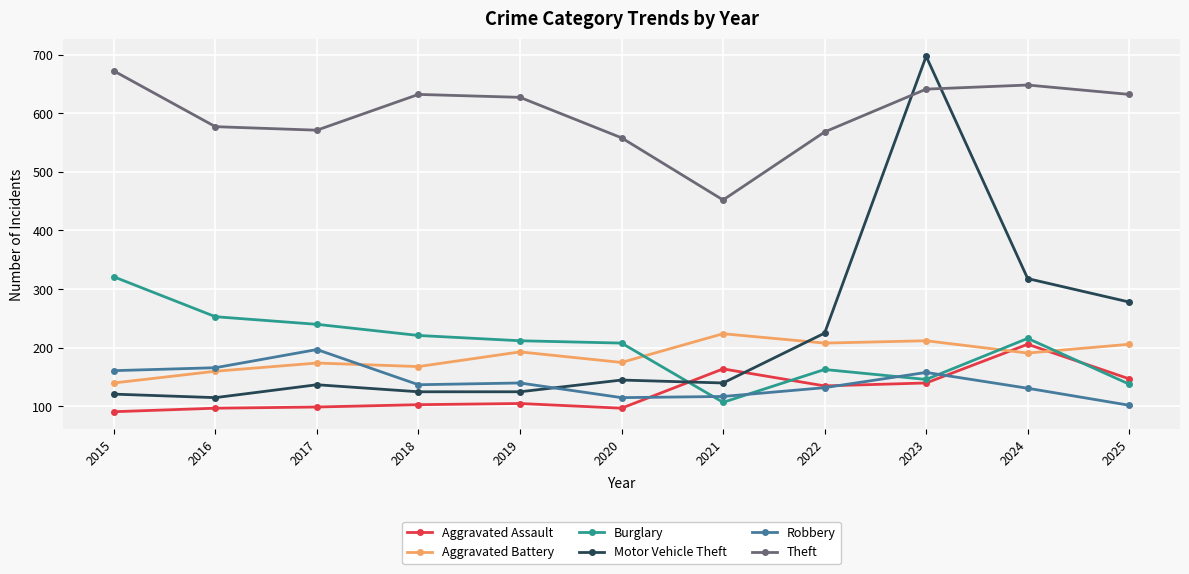

Read the Burglary value at 2022, to the nearest 10.

160